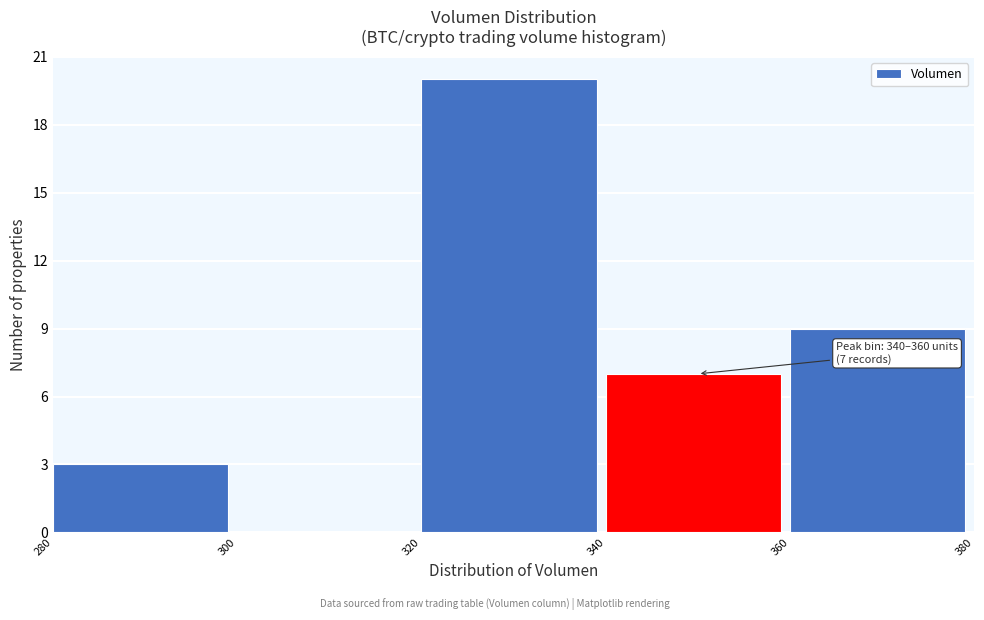

Which range on the x-axis has the tallest bar?

320 to 340